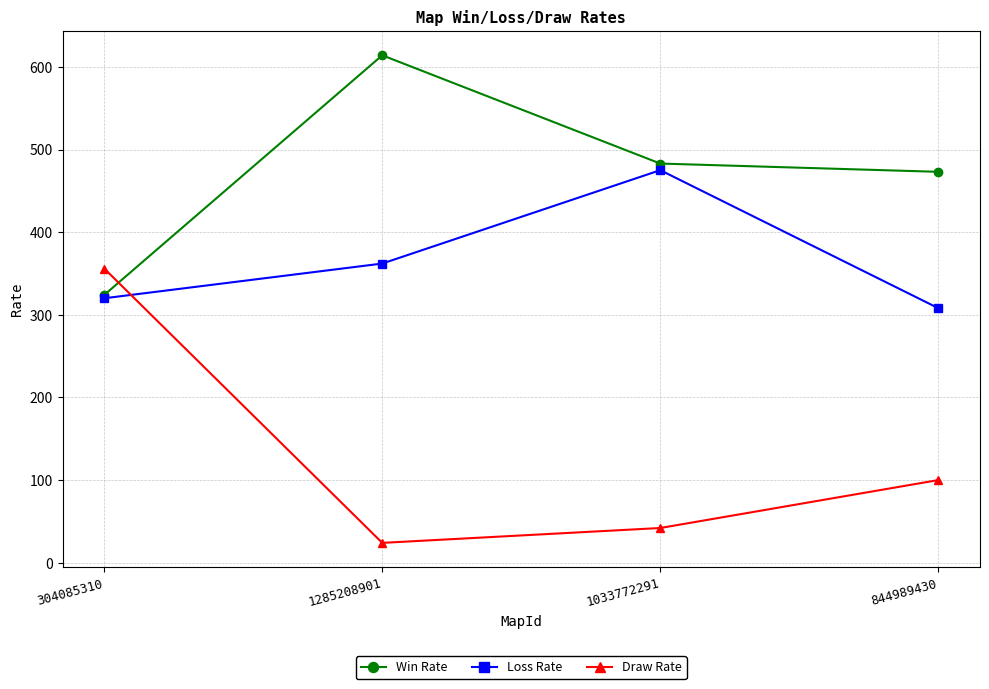

What is the approximate value of Loss Rate at 1033772291, to the nearest 5?

475